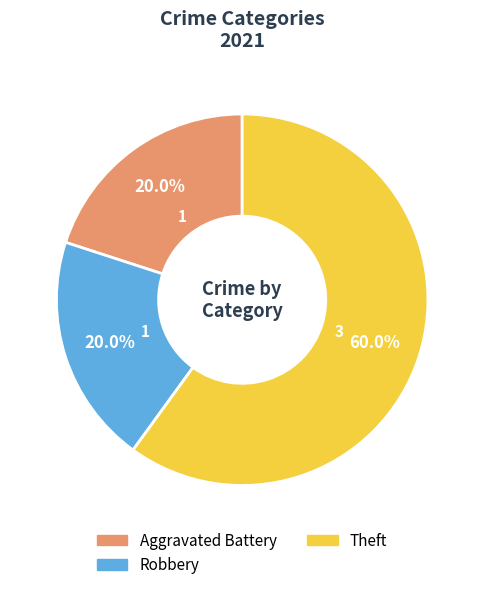

How many slices are in this pie chart?

3